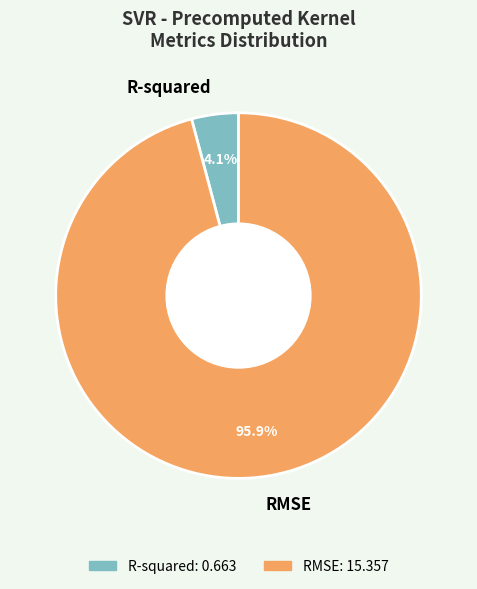

How many segments does this pie chart have?

2